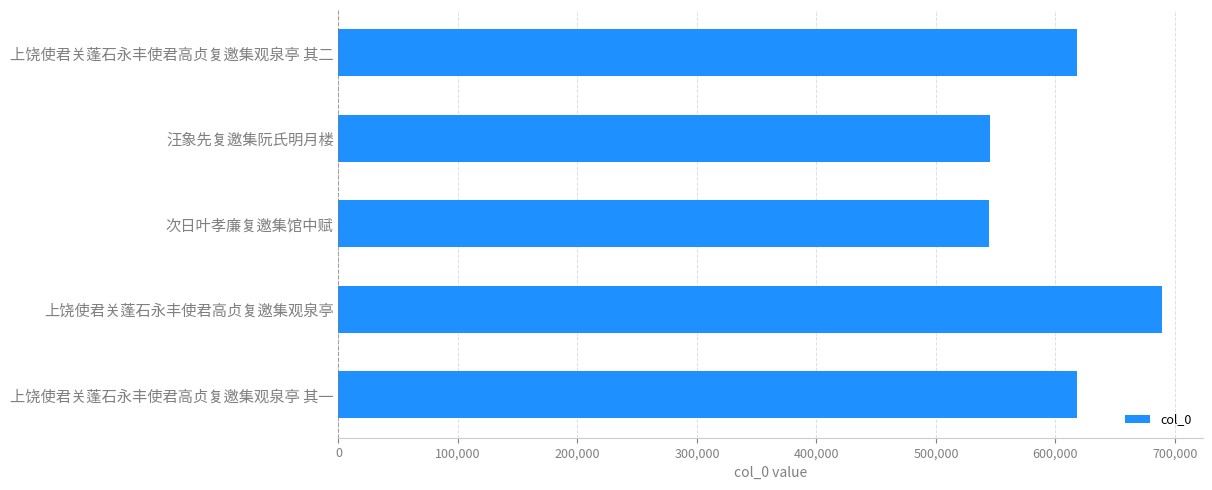

Does the chart contain any negative values?

No